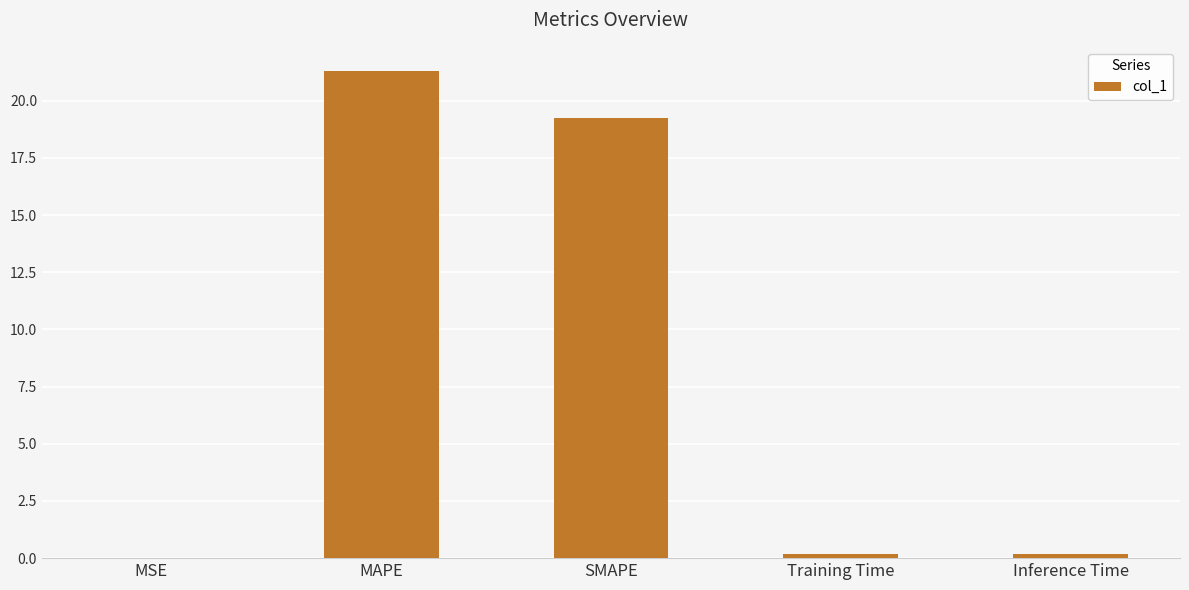

What is the sum of all values?

40.9